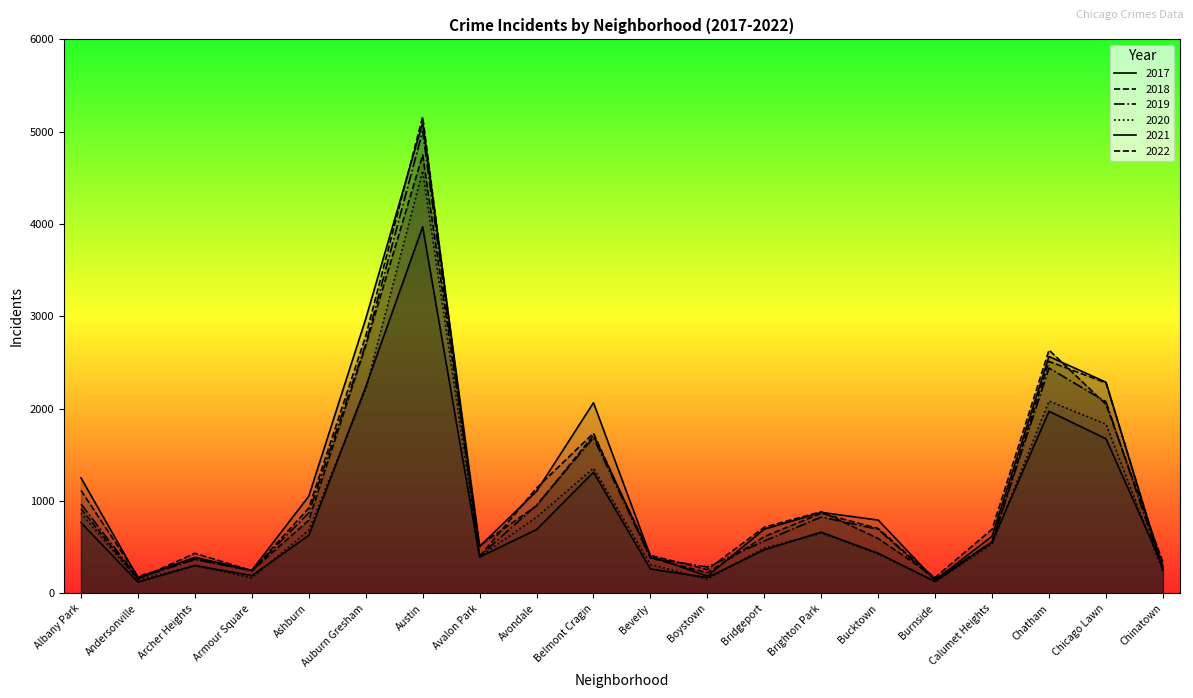

What is the minimum value for 2018?

160